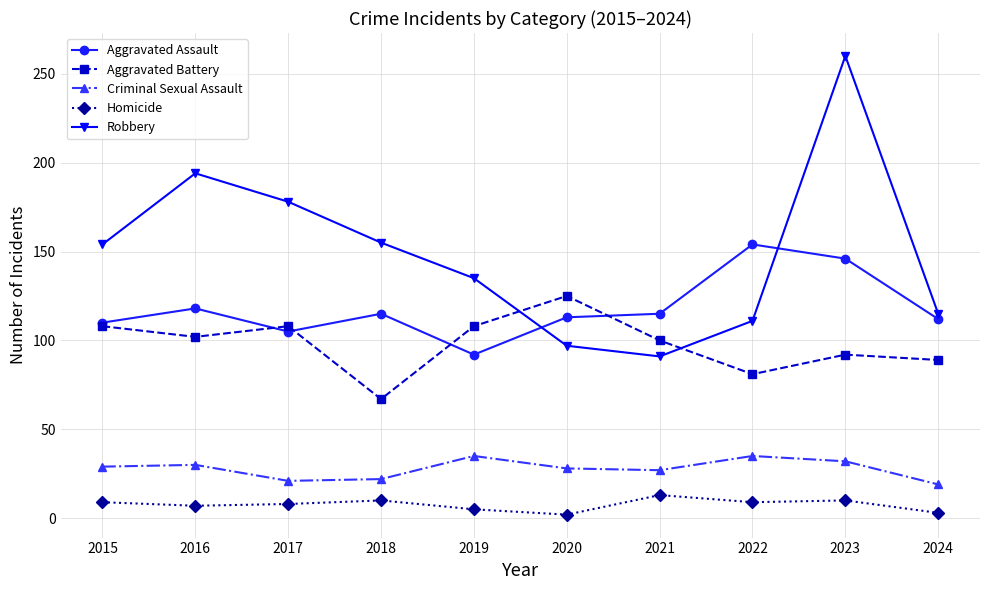

What is the spread (max minus min) of values at 2022?

145